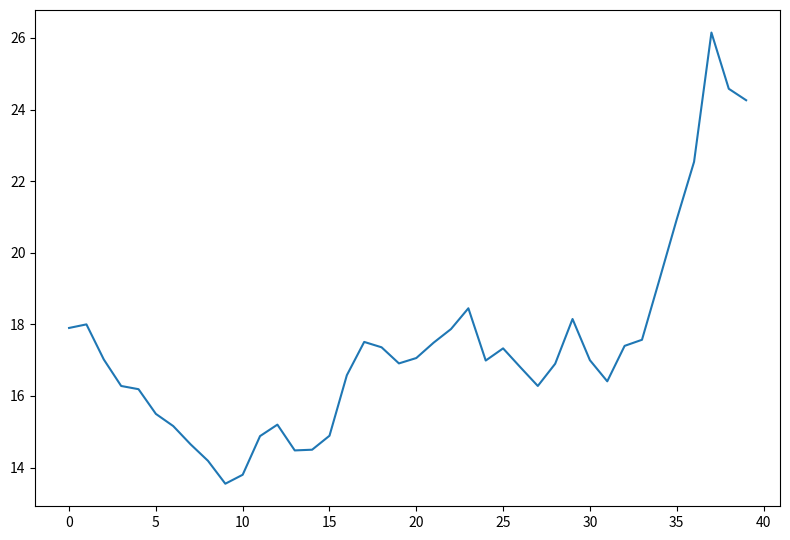

What is the minimum value shown in the chart?

13.6